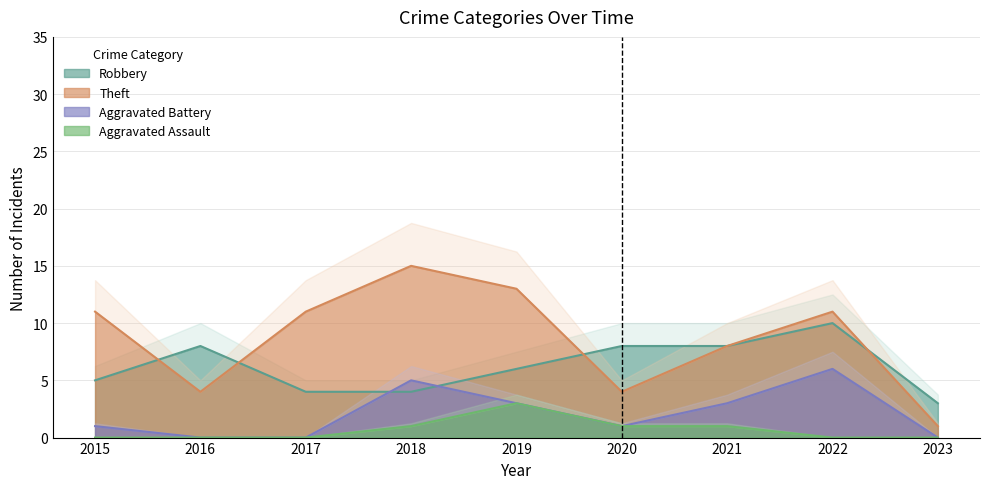

Which series has the largest total across all categories?

Theft